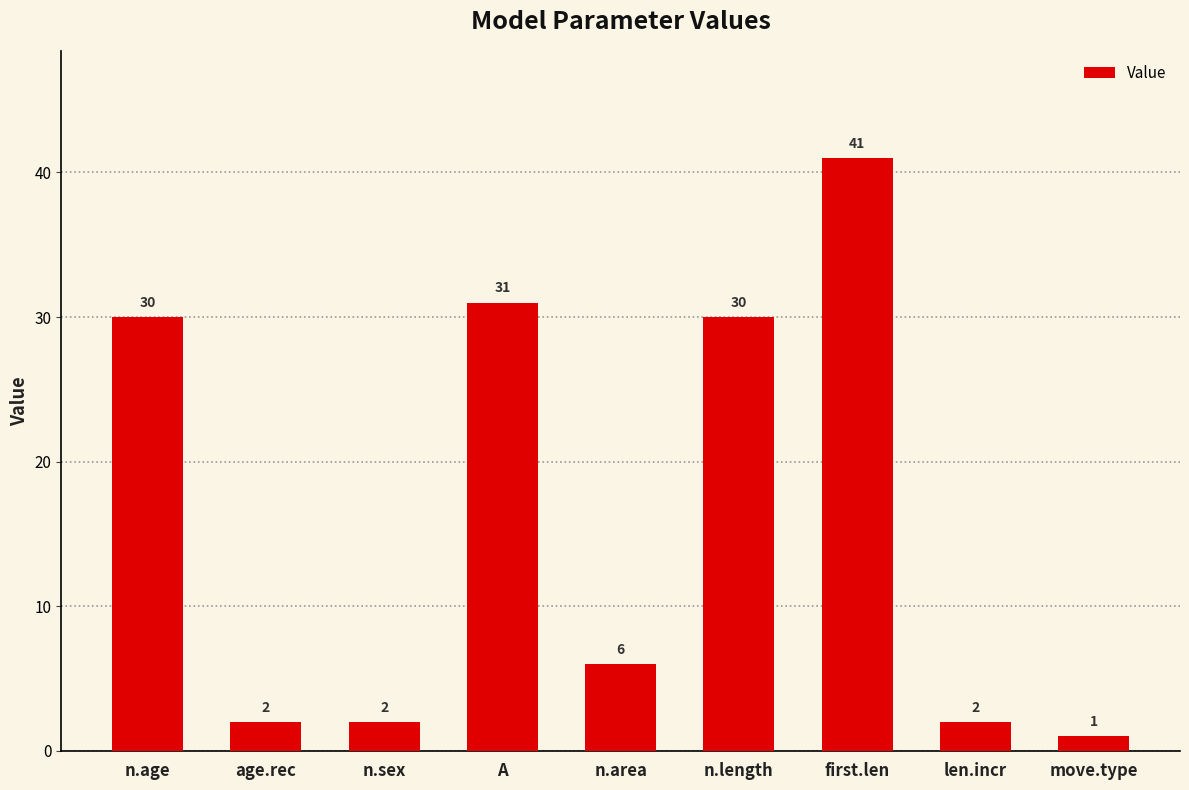

What position from the right is len.incr?

2